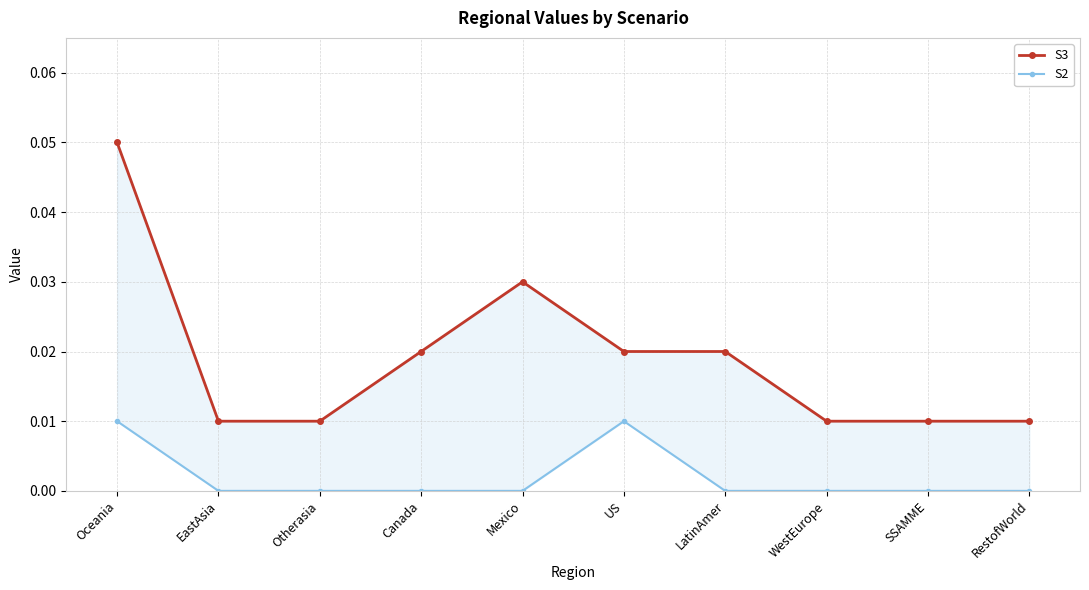

How many data points in S2 are above 0?

2